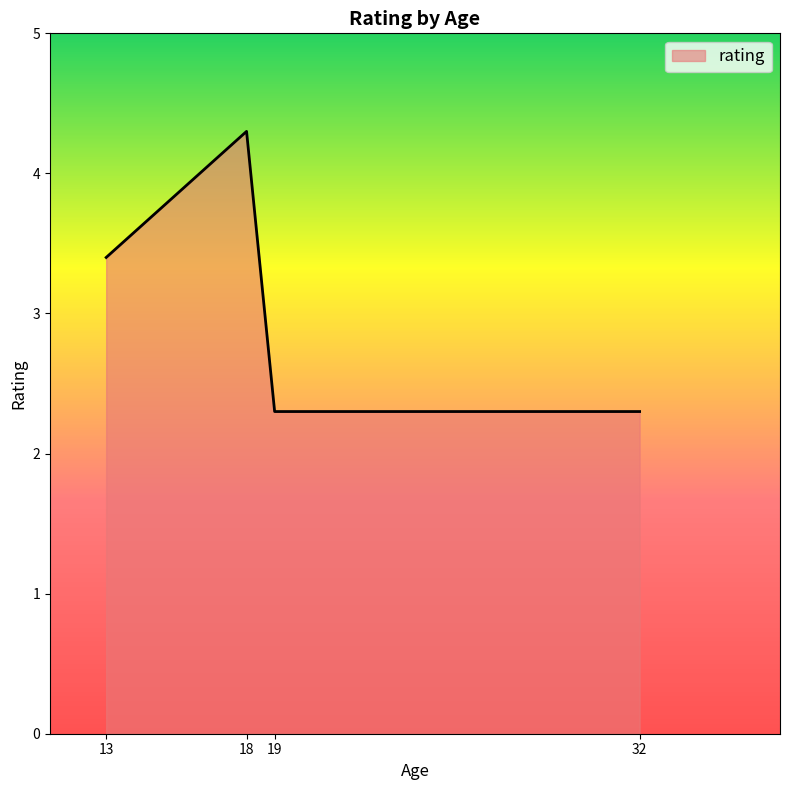

Count the number of values greater than 3.

2